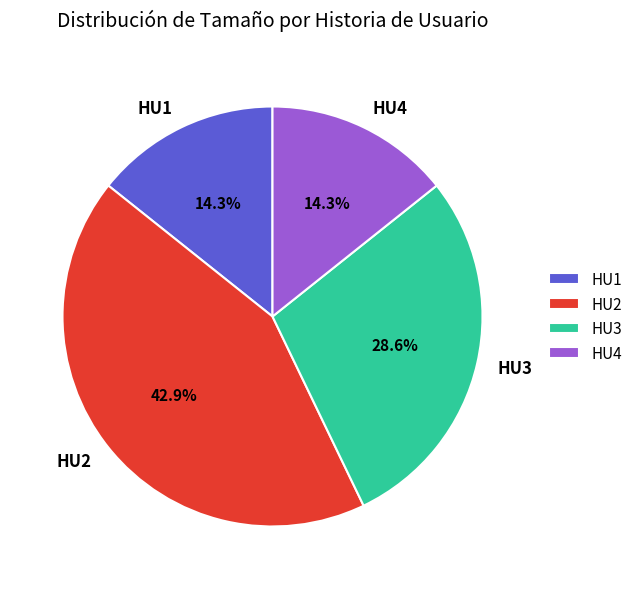

Is there a majority slice in this chart?

No